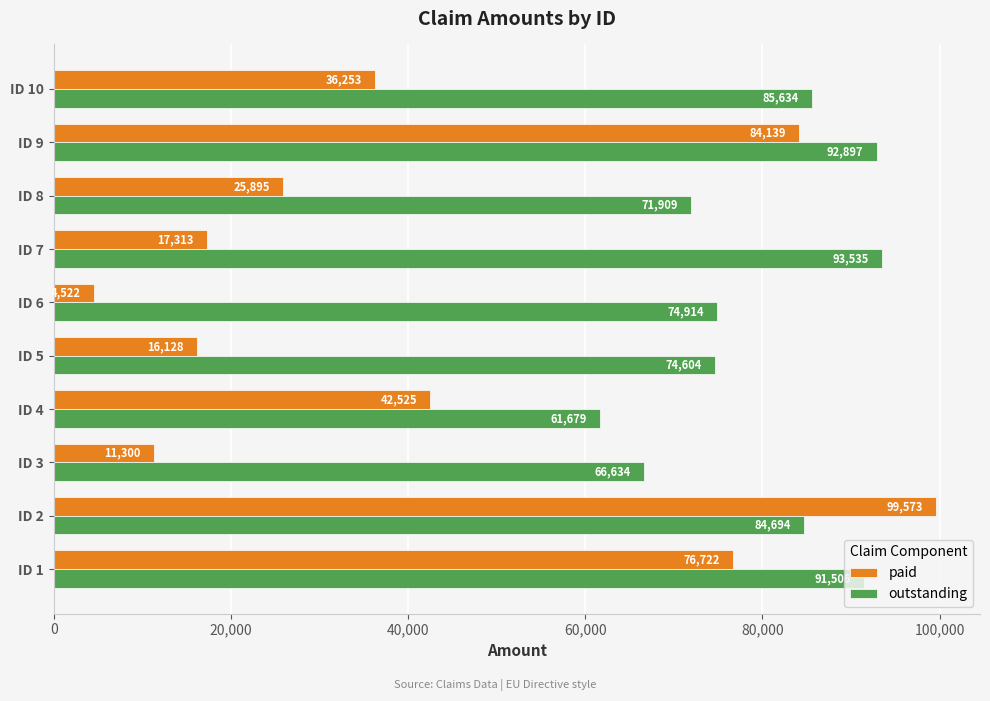

What is the difference between the highest and lowest values at ID 5?

58476